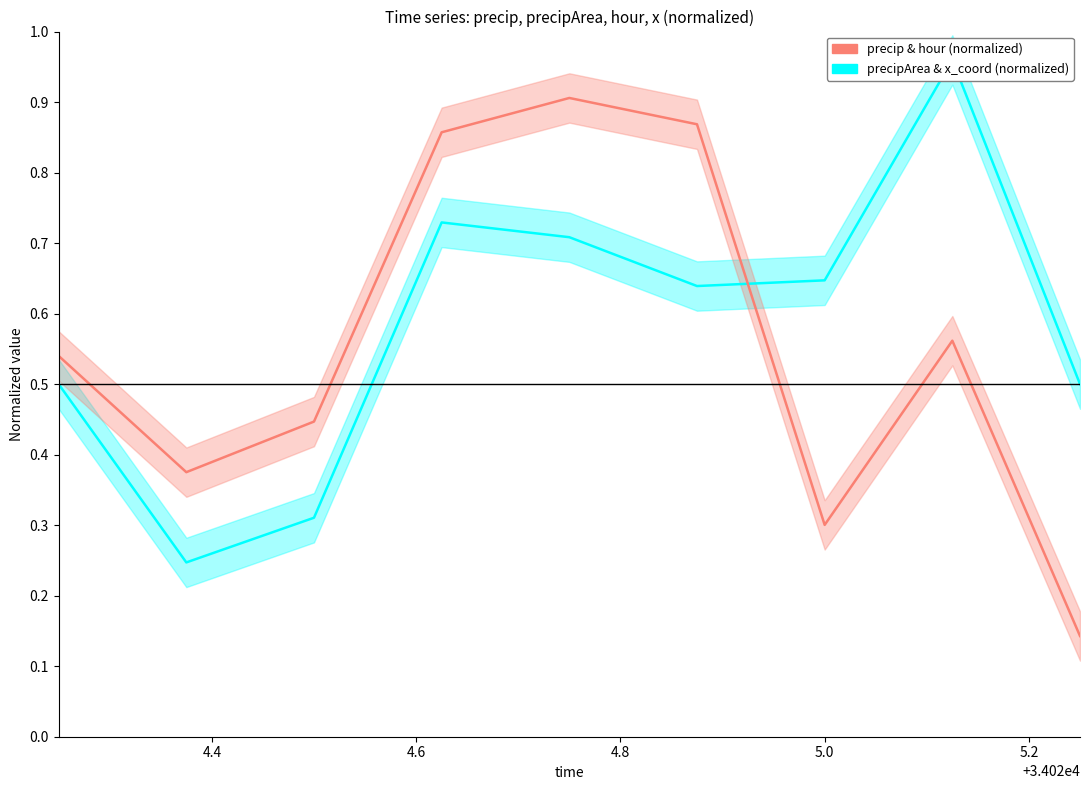

What is the sum of all precip & hour (normalized) values?

5.0